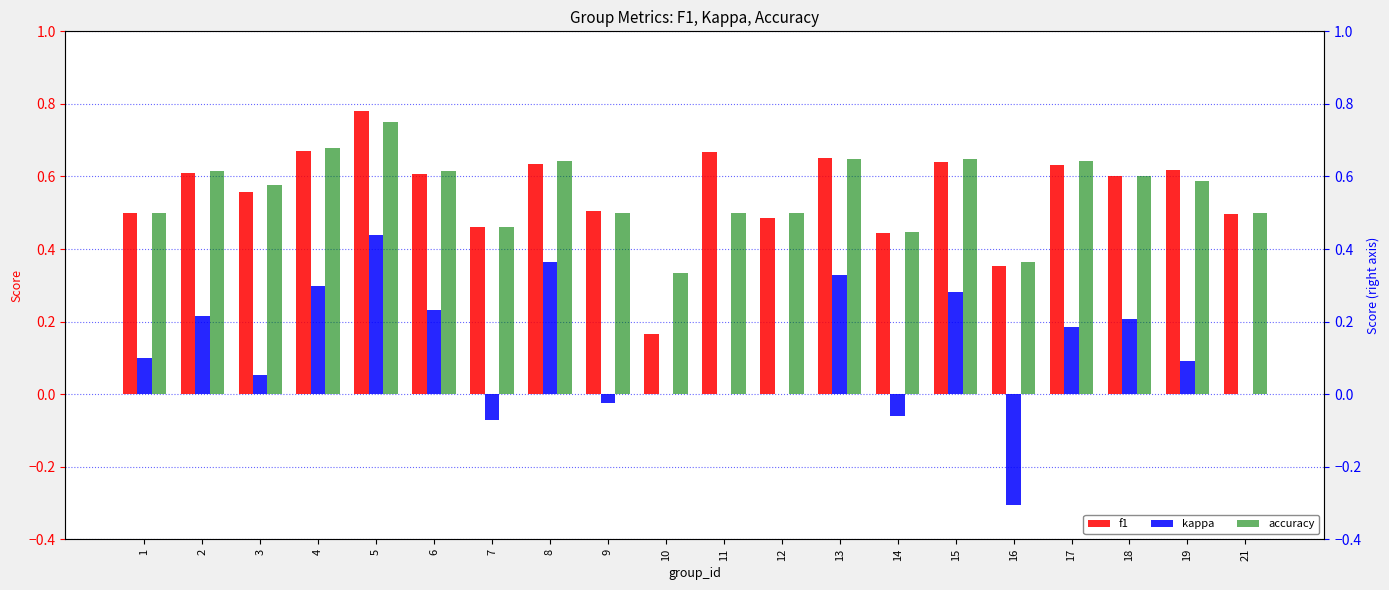

The value of accuracy at 21 is 0.8. True or false?

False